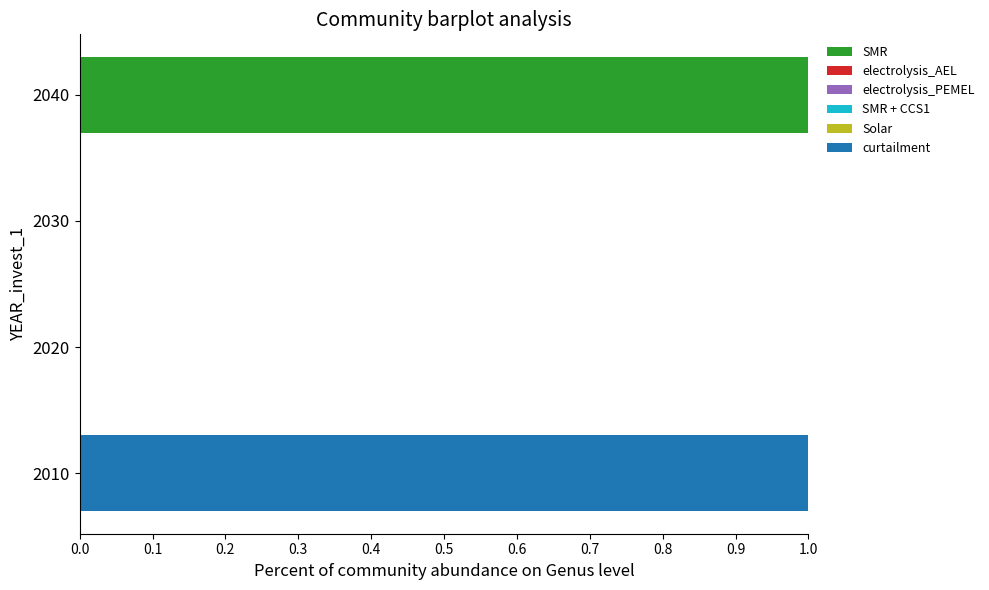

True or false: SMR has a value of 0 at 2010.

True